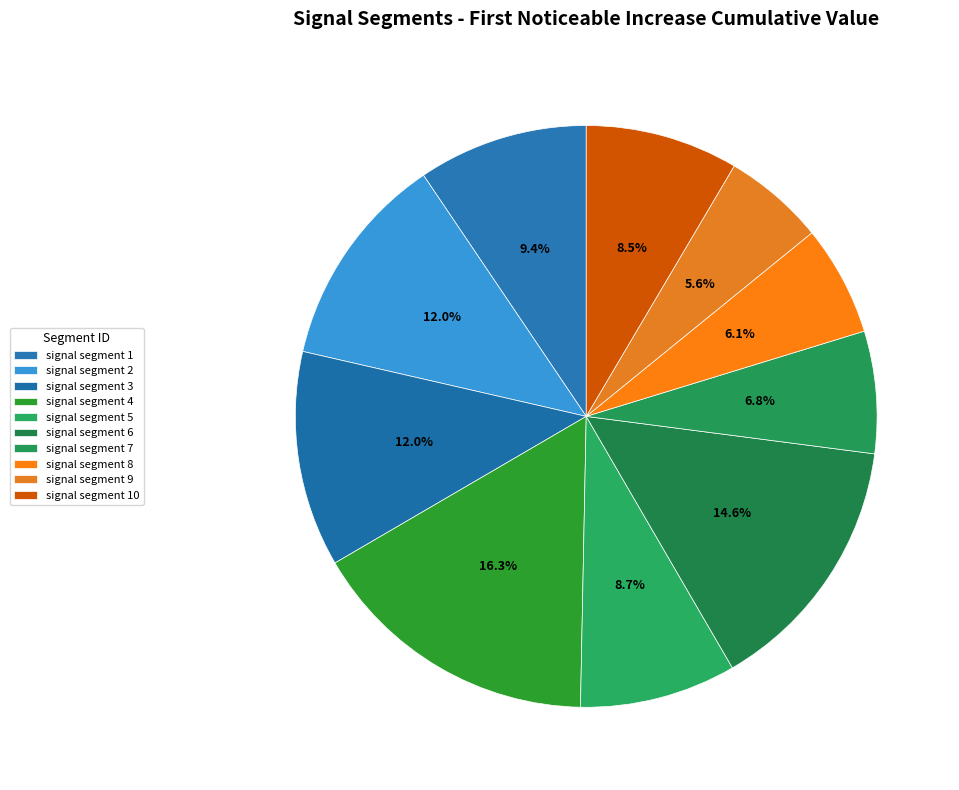

Does signal segment 4 represent more than half of the total?

No